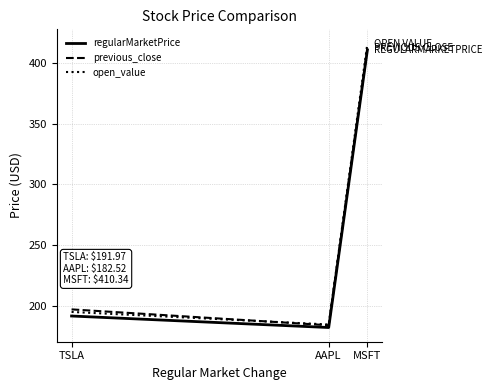

What is the highest value of the open_value series?

415.7